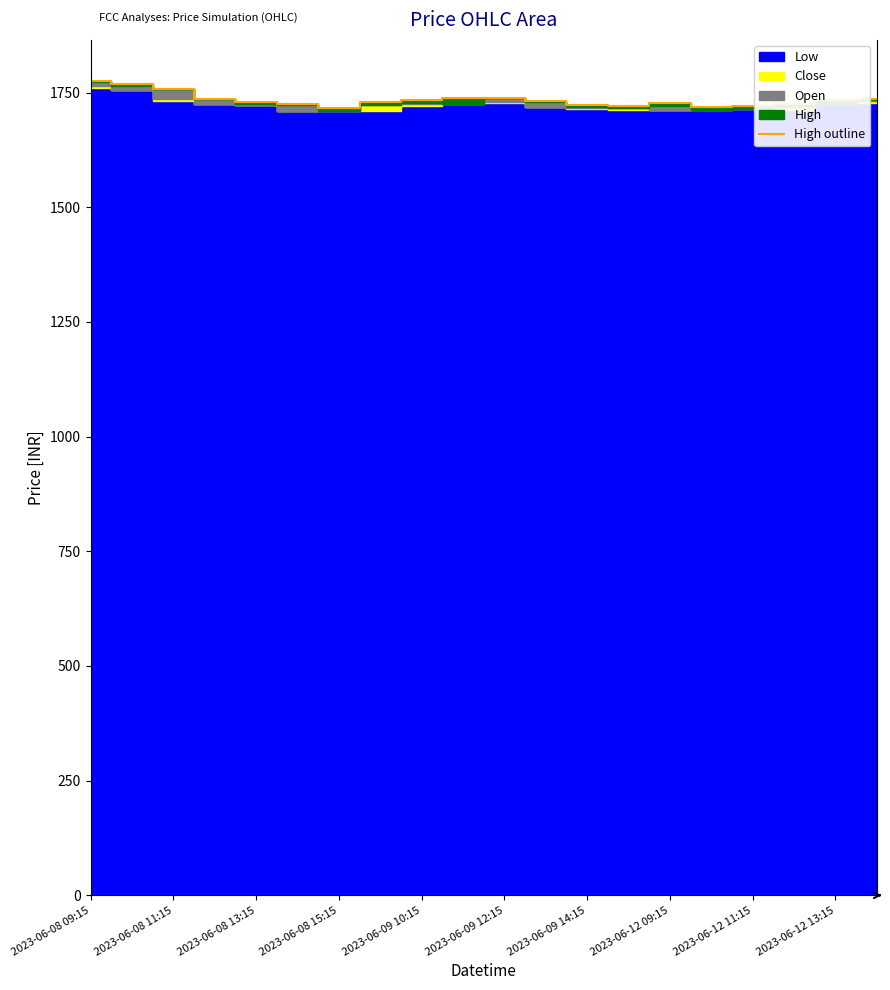

How many interior local peaks (higher than both neighbors) does the data have?

2